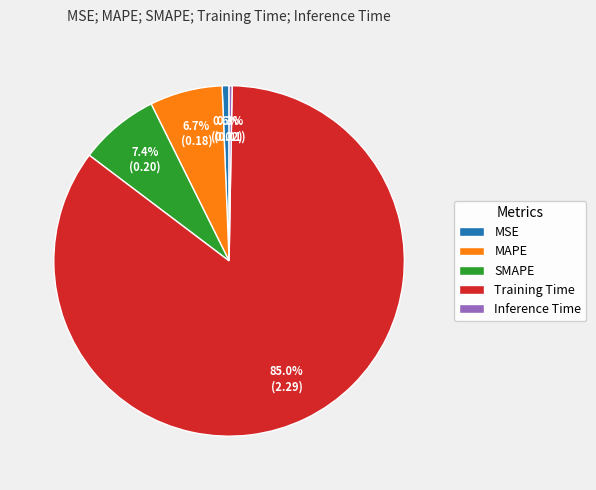

Which category has the biggest portion of the pie?

Training Time